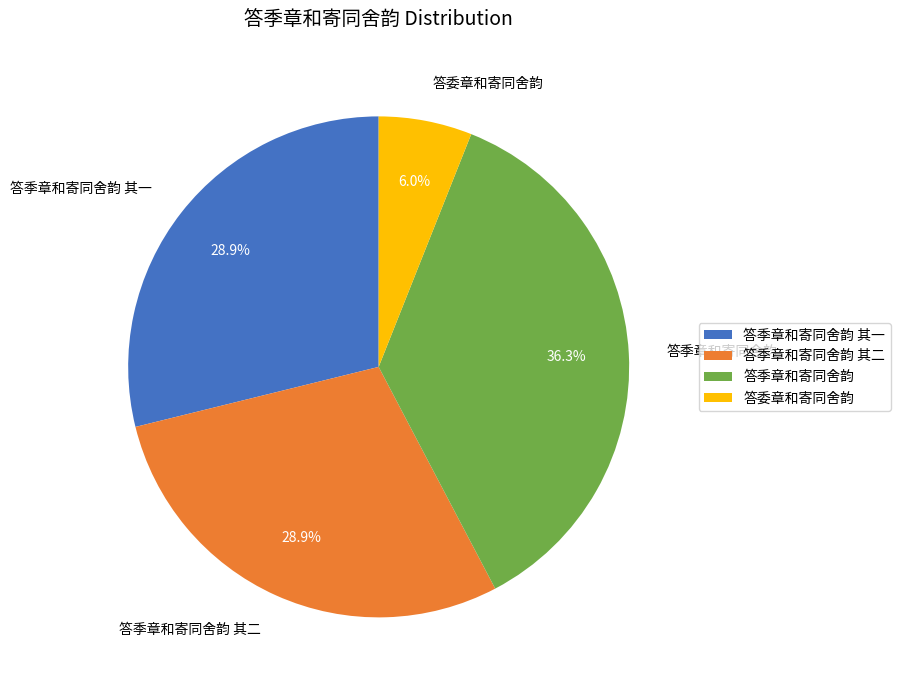

Does 答季章和寄同舍韵 其二 account for over 50% of the chart?

No